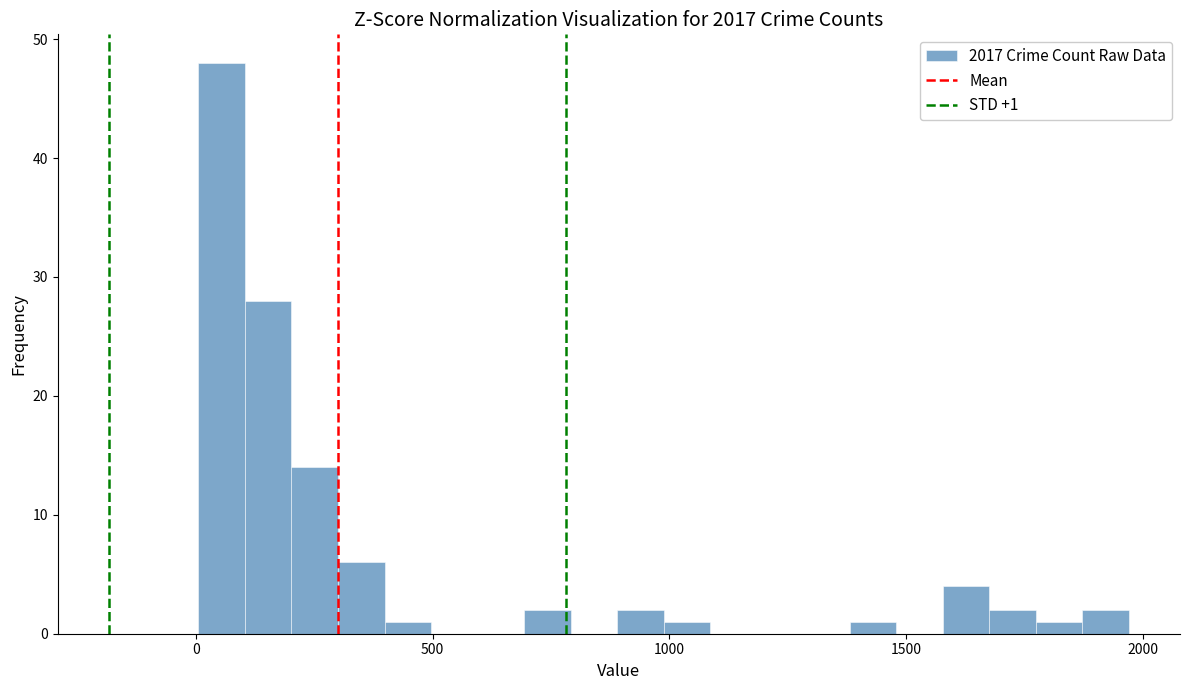

Read against the x-axis, roughly where is the centre of the tallest bar?

50